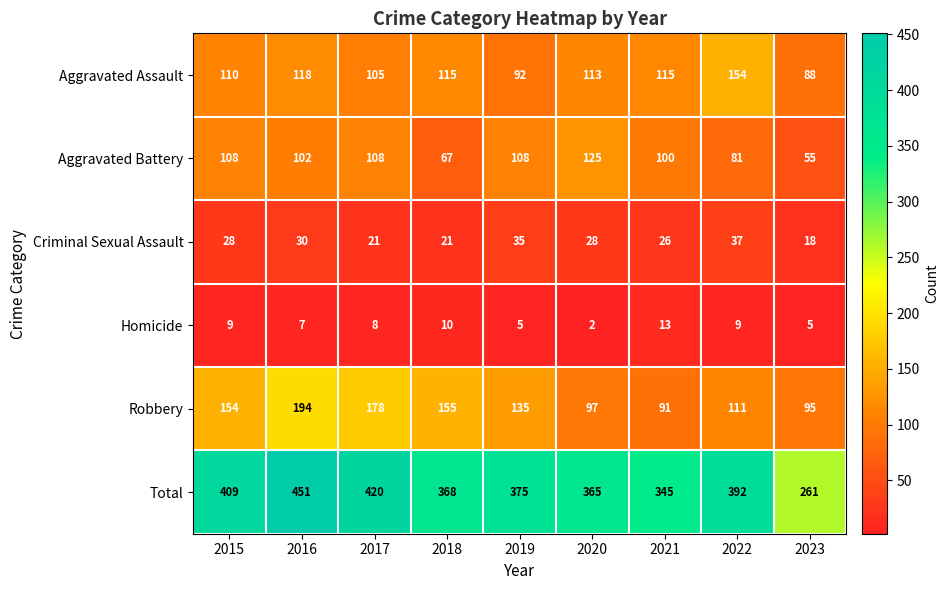

Which series has the largest range (max minus min)?

Total